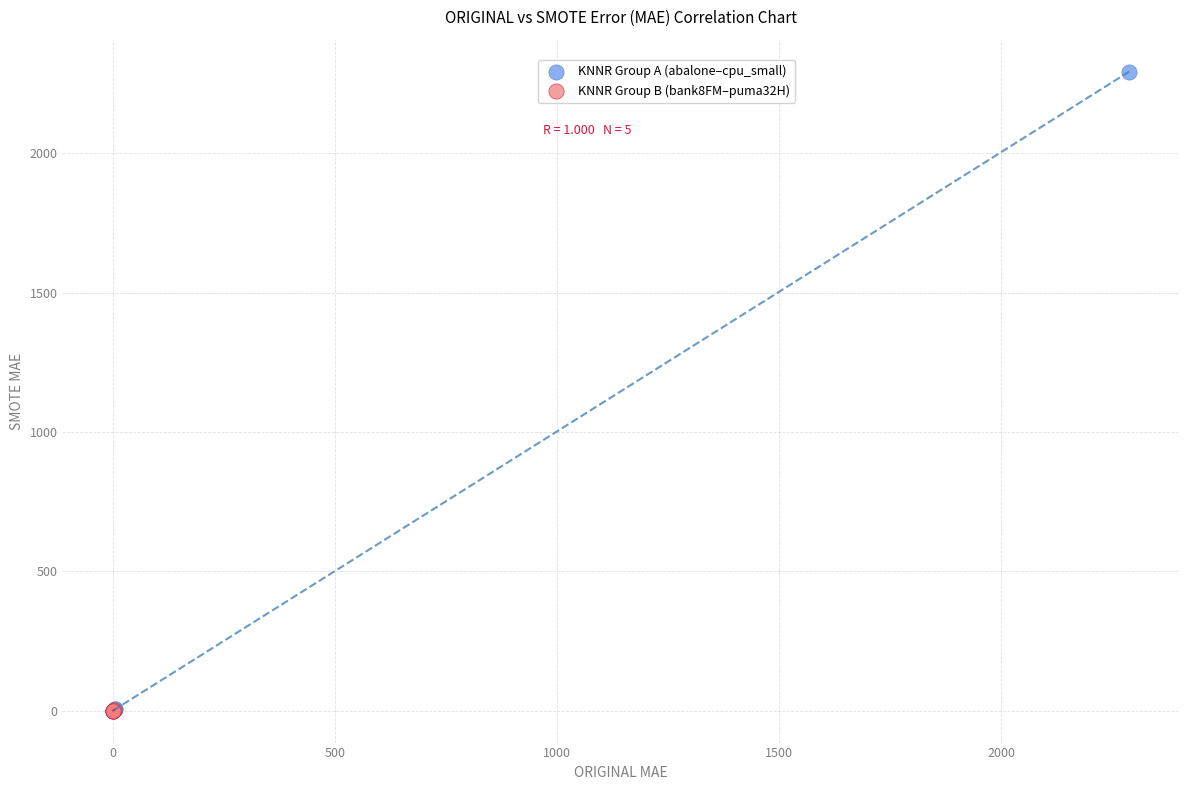

Which series contains the highest Y value?

KNNR Group A (abalone–cpu_small)